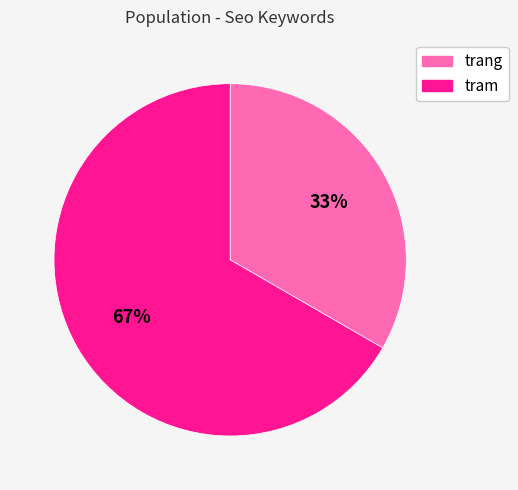

What percentage is the tram slice, to the nearest percent?

67%